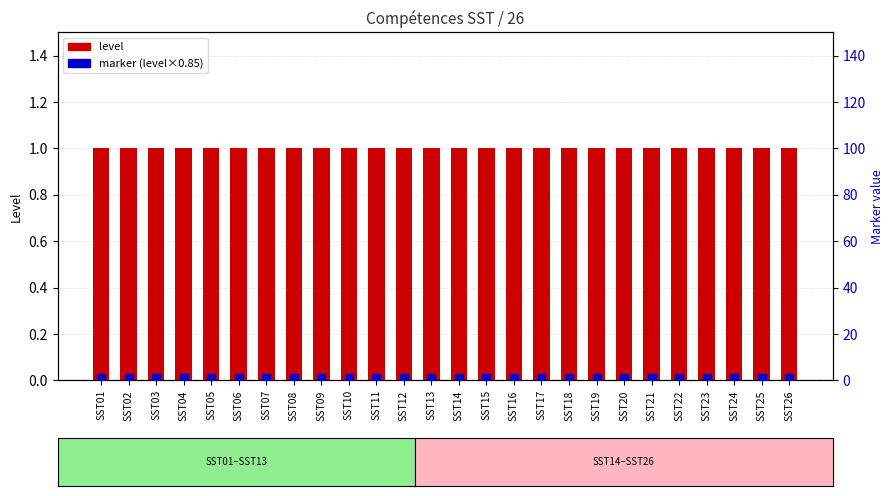

Is the value of Level at SST15 greater than the value of Marker (Level×0.85) at SST16?

Yes